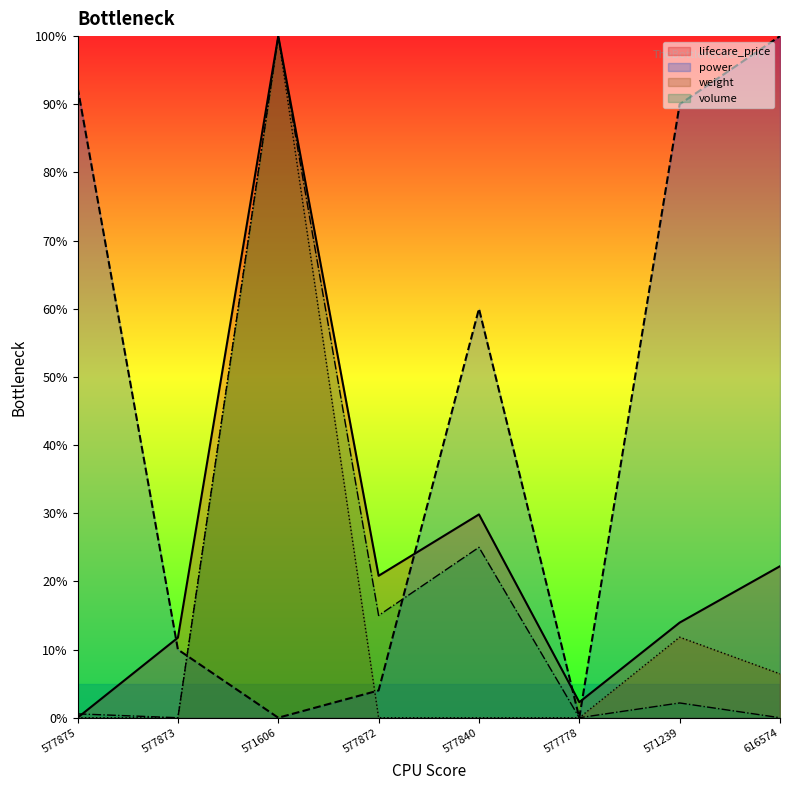

What is the difference between the maximum and minimum values in the power series?

100.0